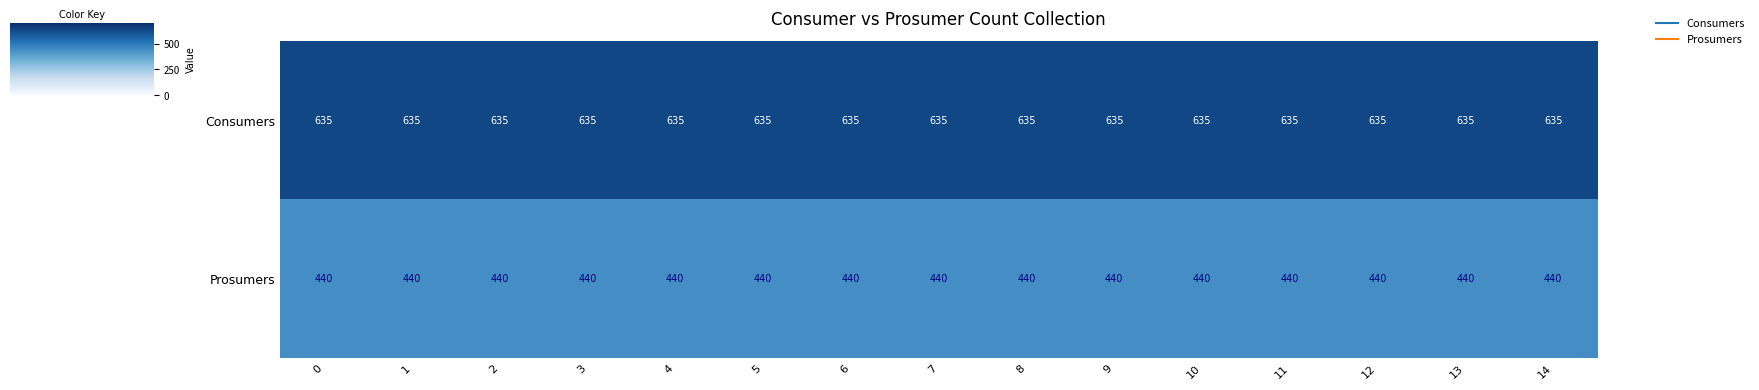

How many data points does each series have?

15